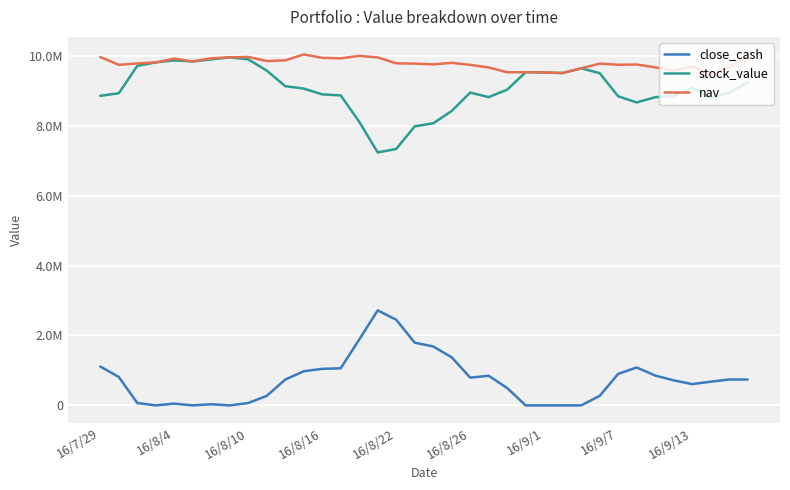

What are all the series names shown in the legend?

close_cash, stock_value, nav